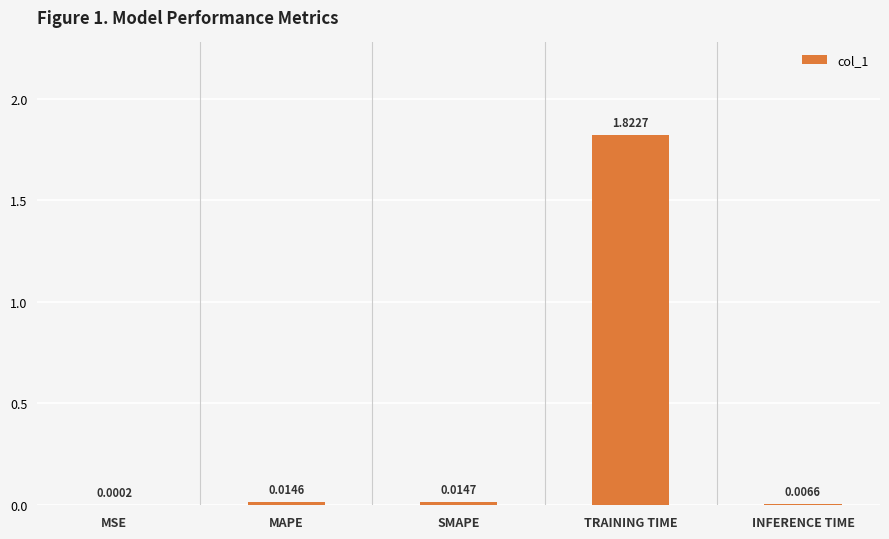

Which label corresponds to the largest value in the chart?

TRAINING TIME